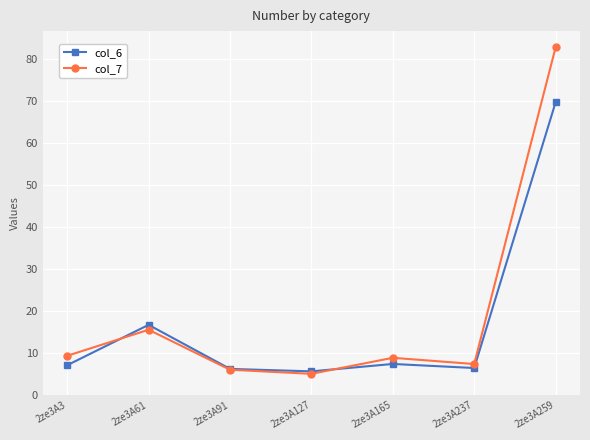

Is the value of col_7 at 2ze3A237 greater than the value of col_6 at 2ze3A259?

No